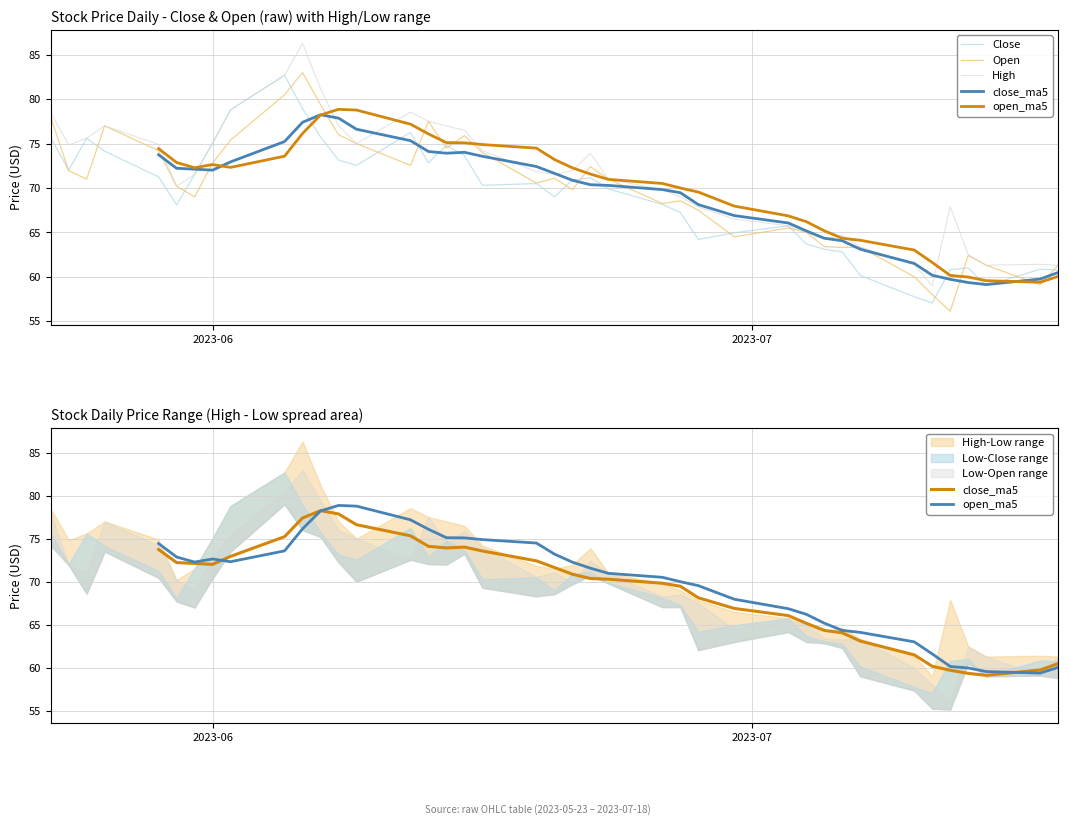

Does the chart display data point markers on the line(s)?

No